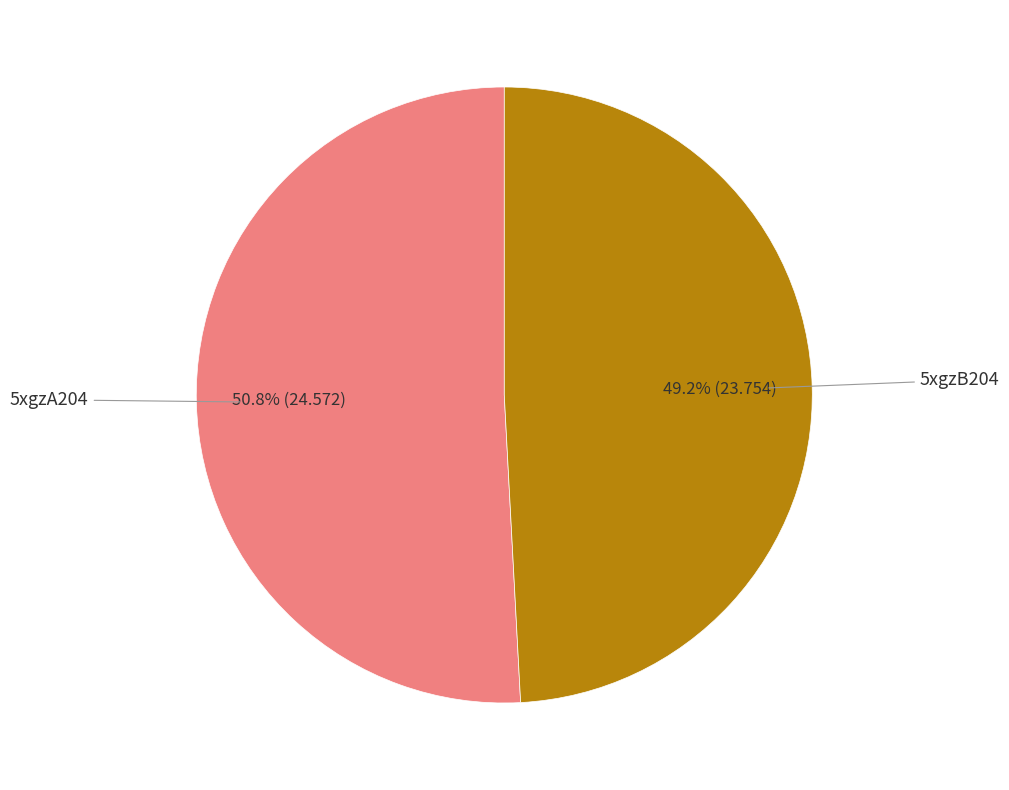

To the nearest percent, what is the difference between the 5xgzB204 and 5xgzA204 slice percentages?

2%